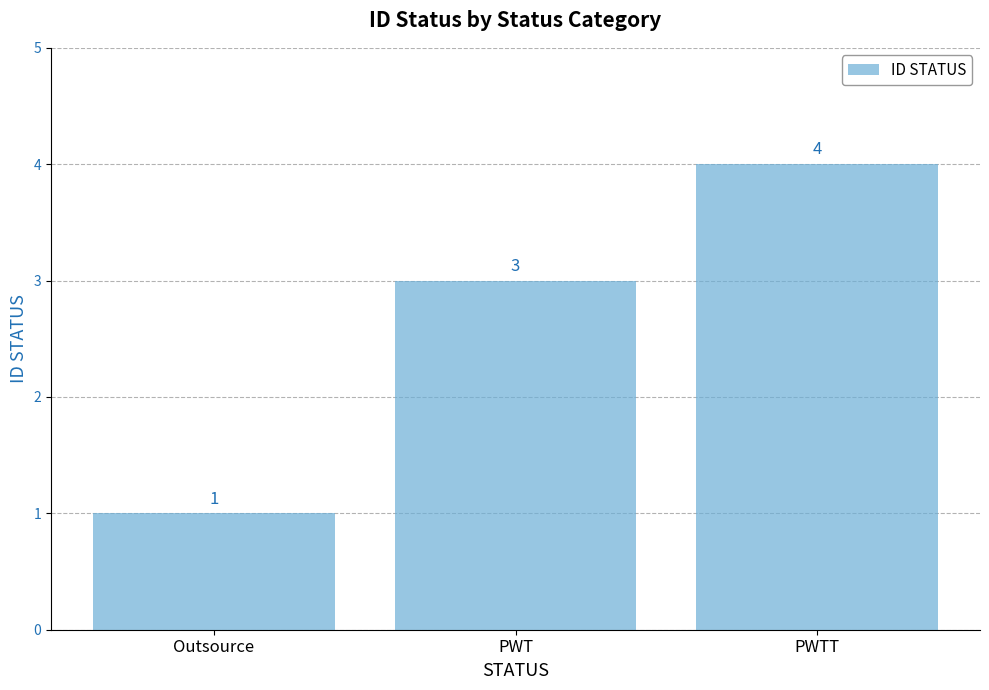

Does the chart contain stacked bars?

No